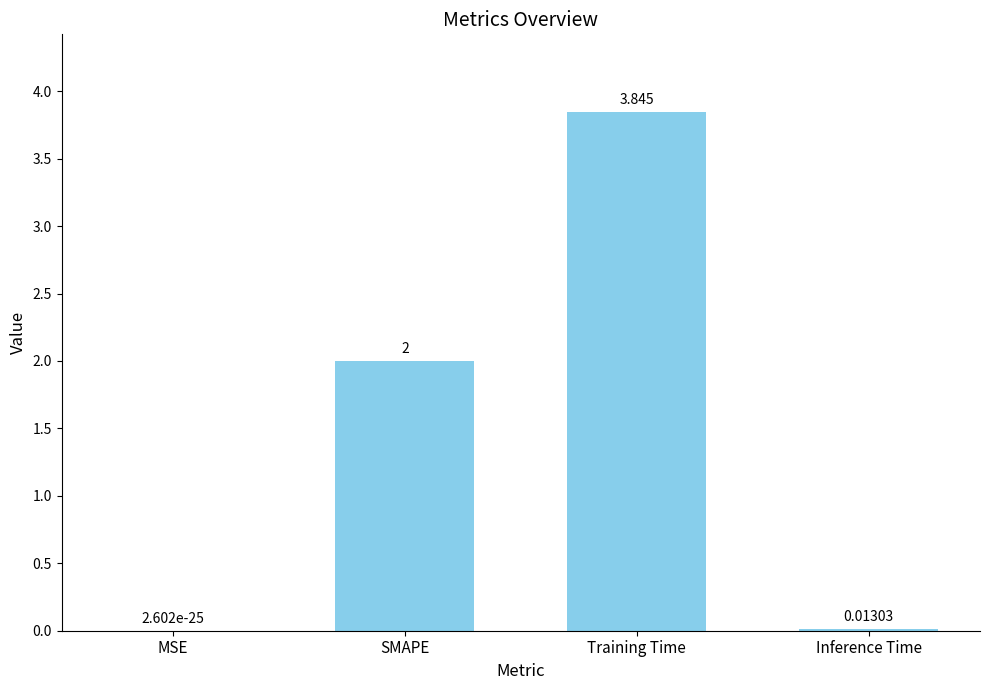

How many distinct data groups are displayed?

1